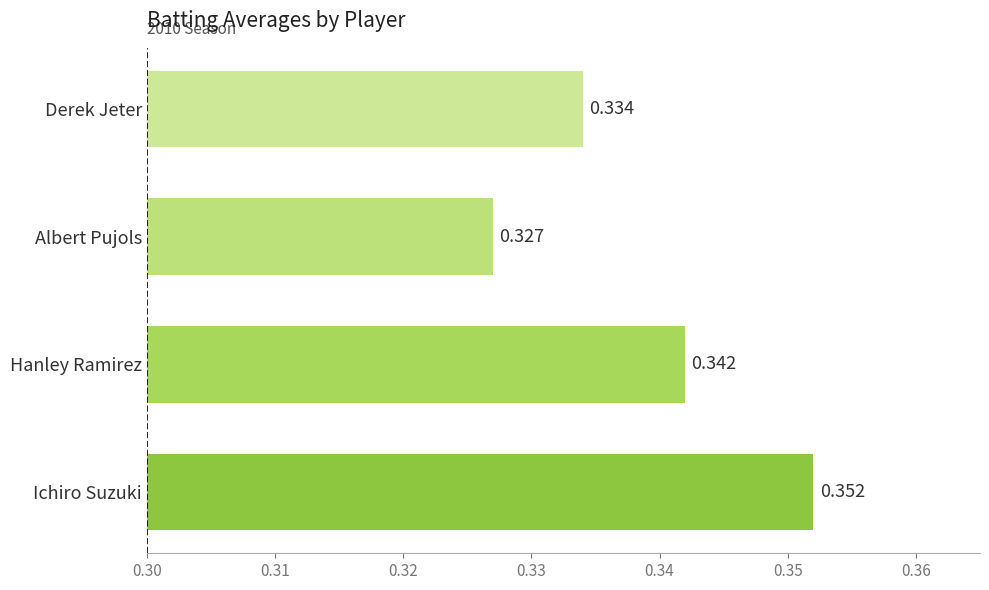

Which category has the lowest value across all series?

Albert Pujols